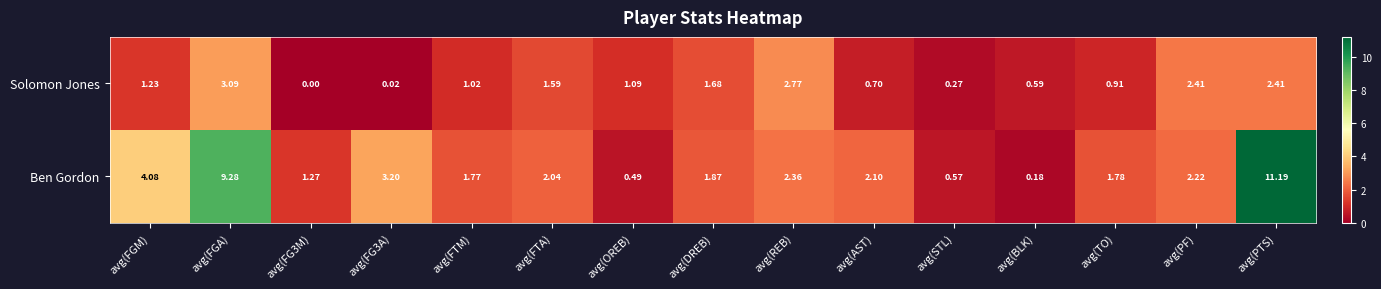

Rank the series at avg(FG3M) from highest to lowest value.

Ben Gordon, Solomon Jones